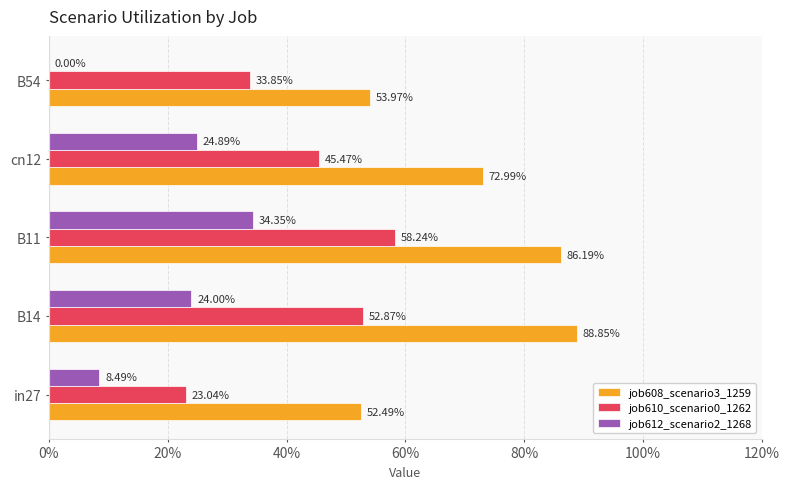

What are all the series names shown in the legend?

job608_scenario3_1259, job610_scenario0_1262, job612_scenario2_1268